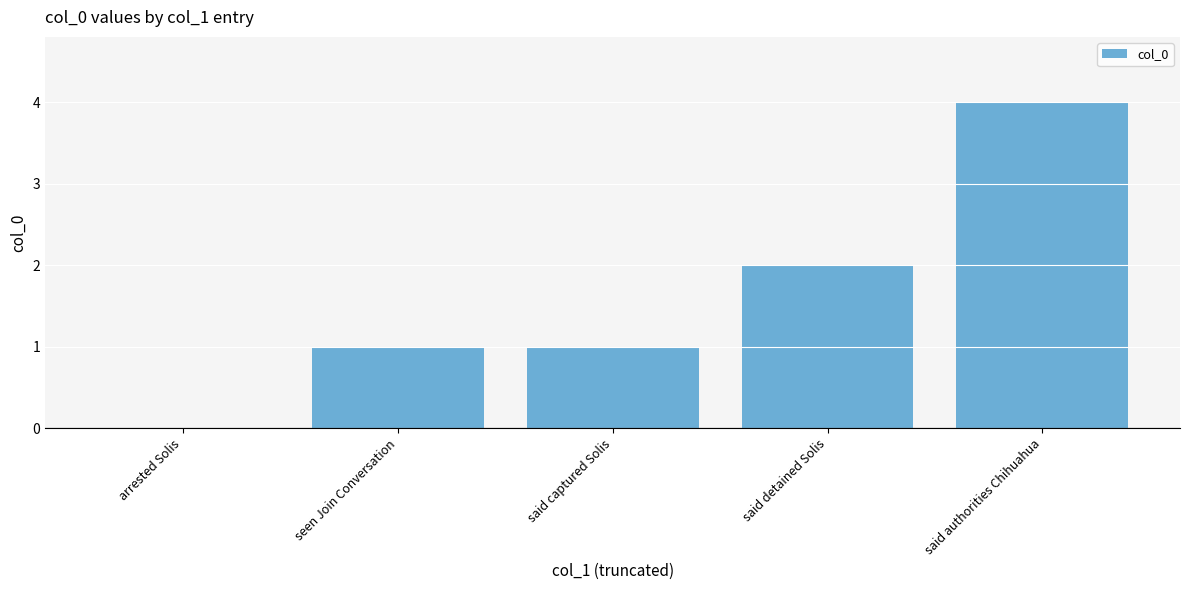

What is the sum of the values at seen Join Conversation and said detained Solis?

3